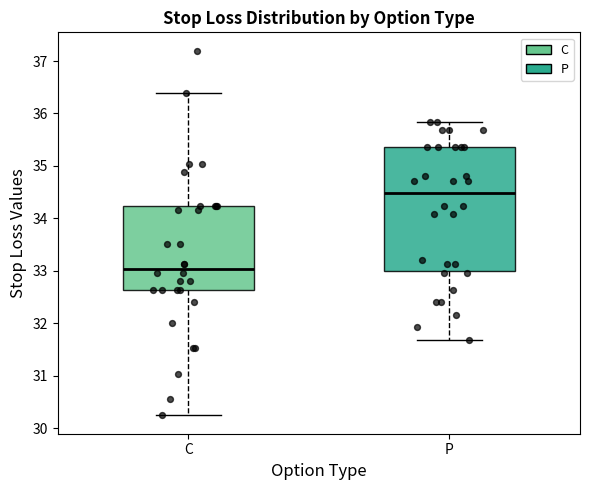

Which box has the lowest median line?

C